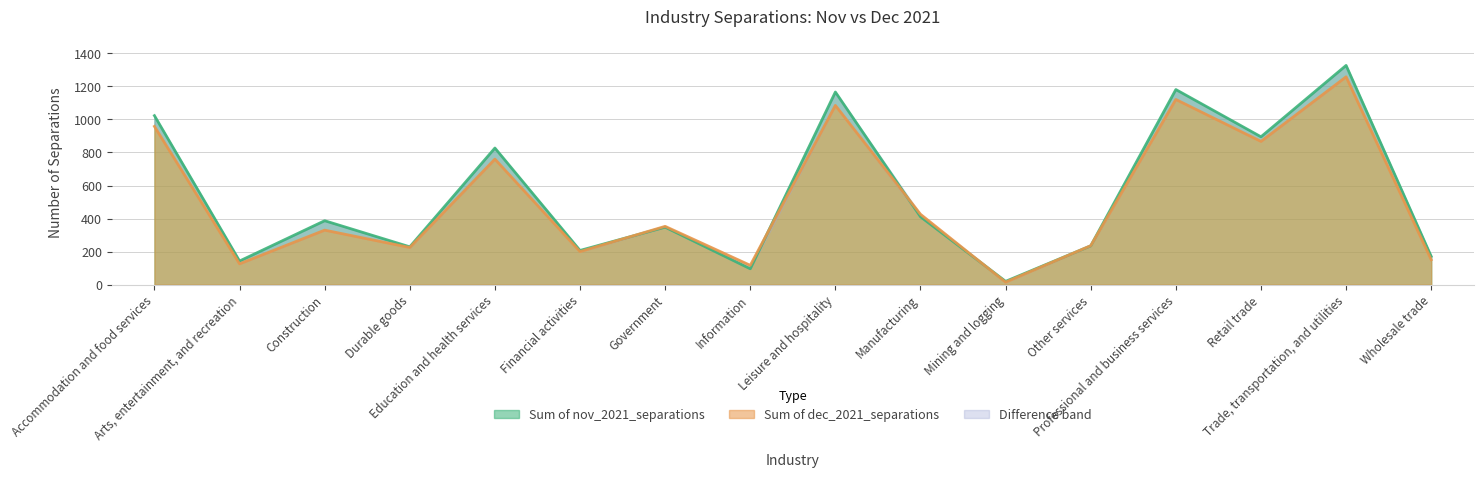

Which category has the lowest value across all series?

Mining and logging